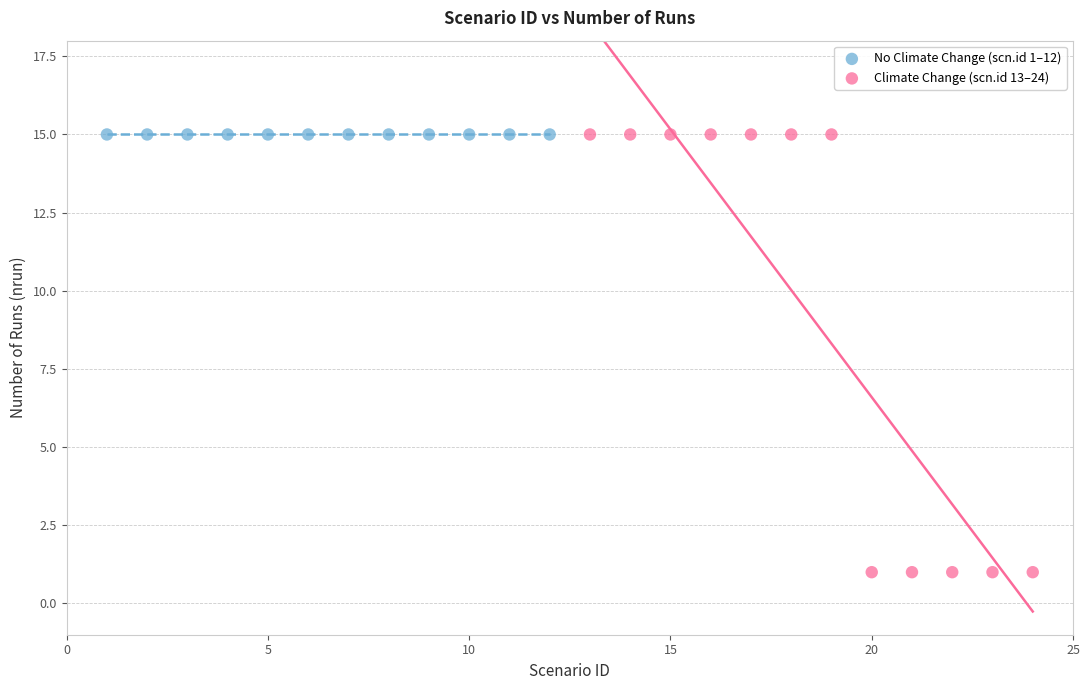

Which series reaches the minimum Y coordinate?

Climate Change (scn.id 13–24)